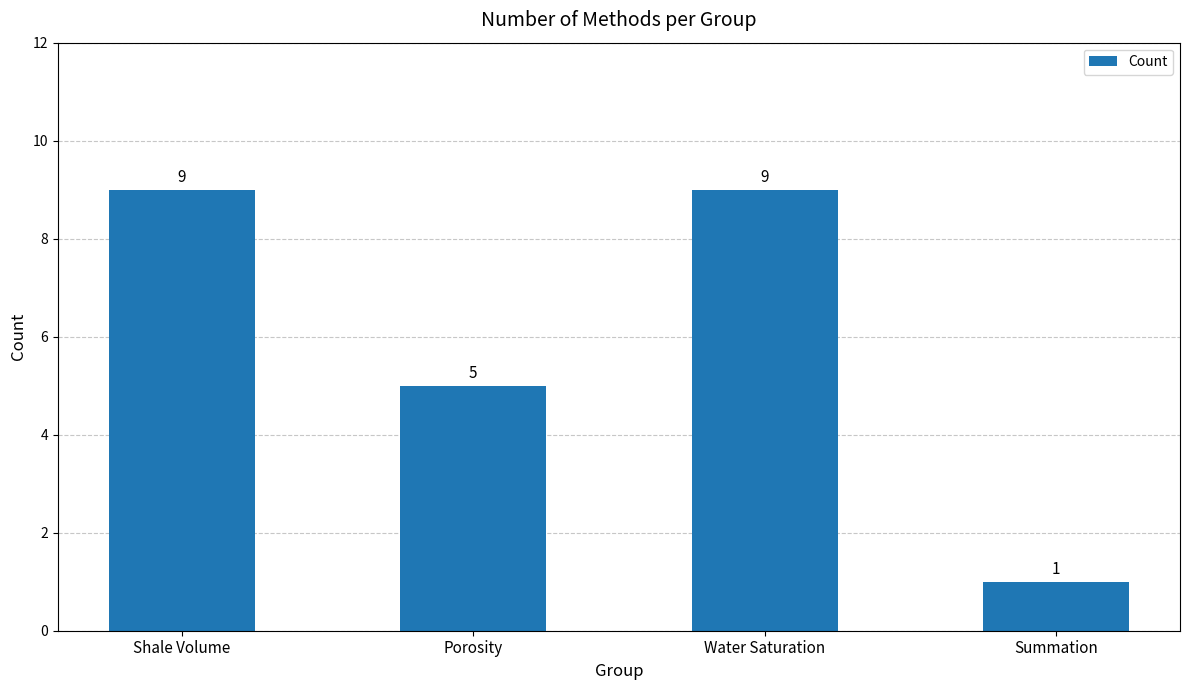

What is the label of the 2nd bar from the left?

Porosity